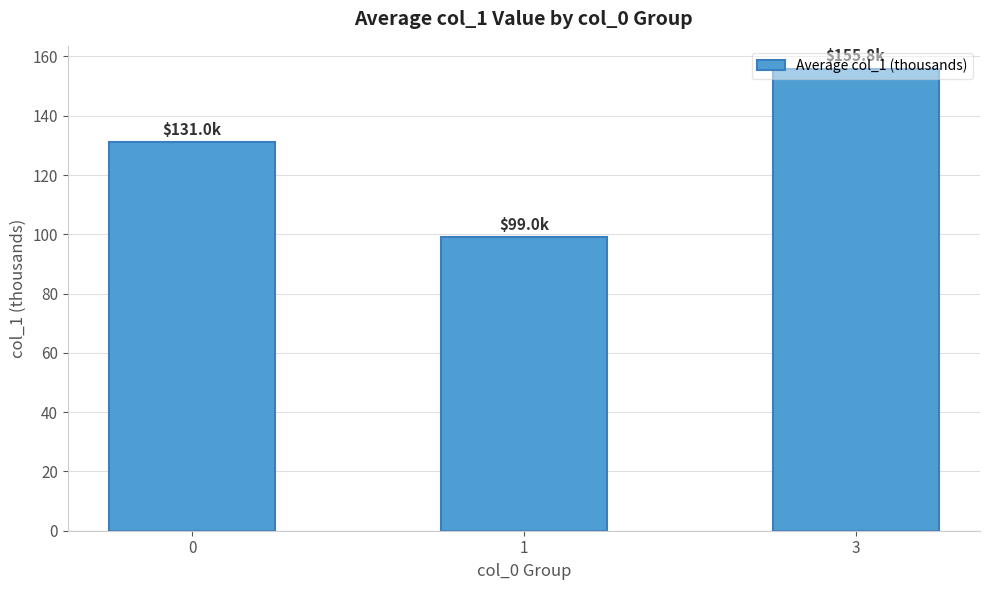

Reading left to right, extract all data points from this chart.

131.0	99.0	155.8